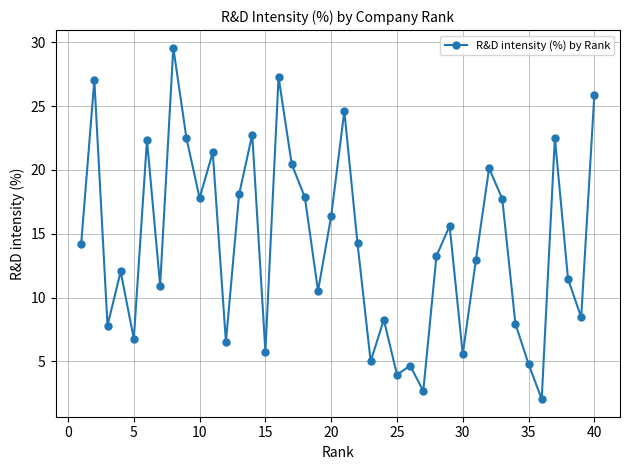

What is the sum of all values?

569.7